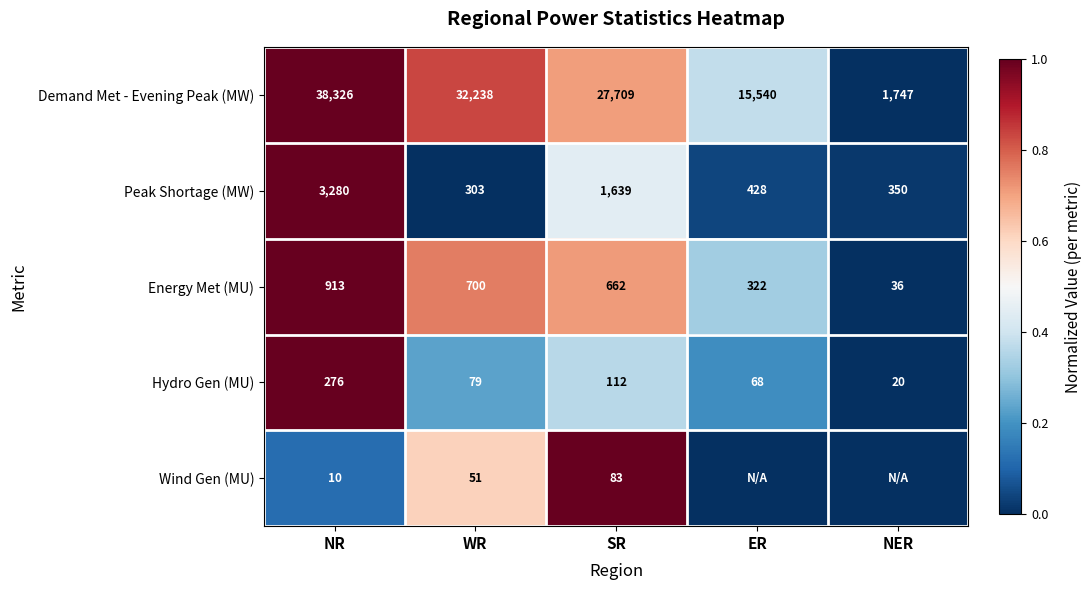

At NR, list the series in order from largest to smallest.

Demand Met - Evening Peak (MW), Peak Shortage (MW), Energy Met (MU), Hydro Gen (MU), Wind Gen (MU)